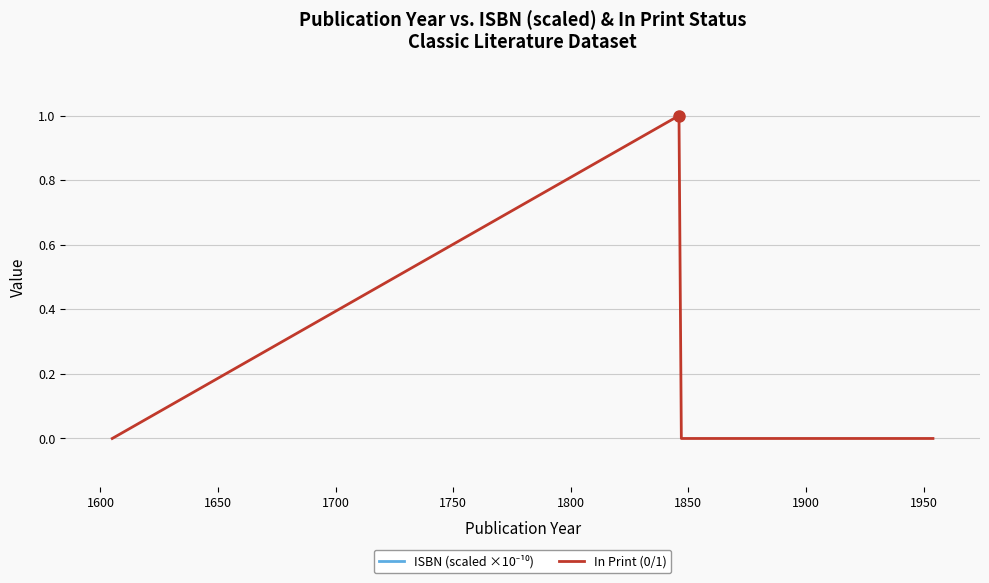

What is the difference between the maximum and second lowest values in the In Print (0/1) series?

1.0